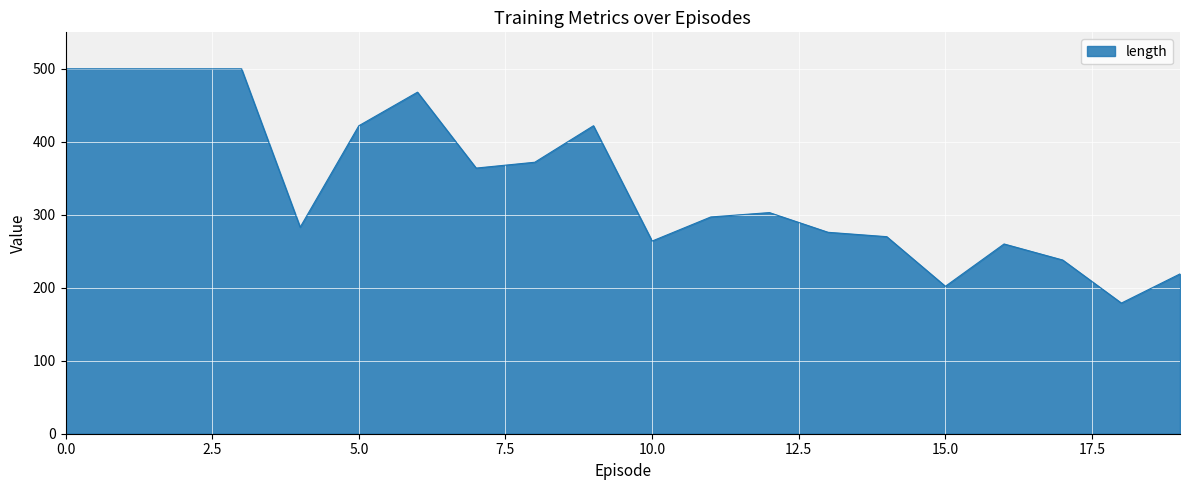

What is the minimum value shown in the chart?

179